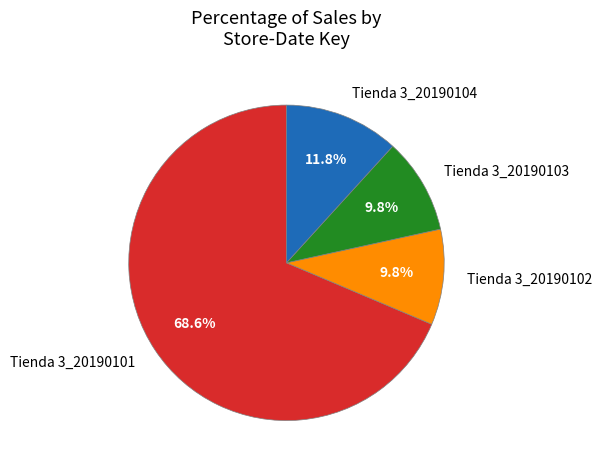

Which slice is the largest?

Tienda 3_20190101